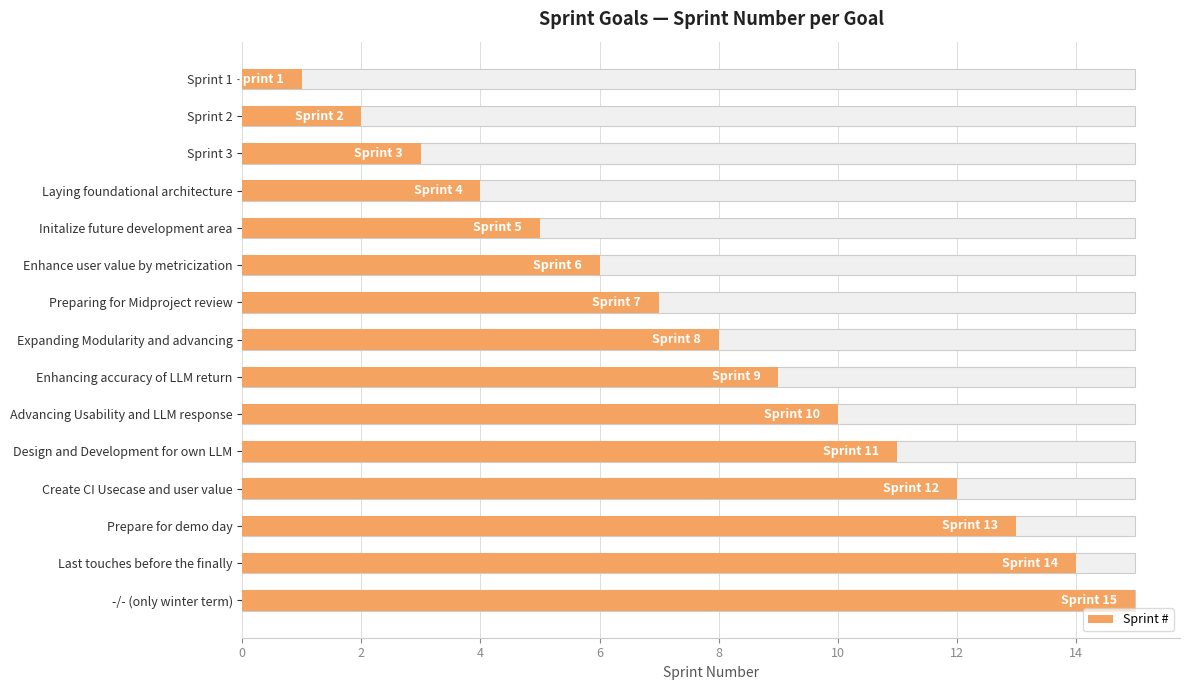

What is the difference between the maximum and second lowest values?

13